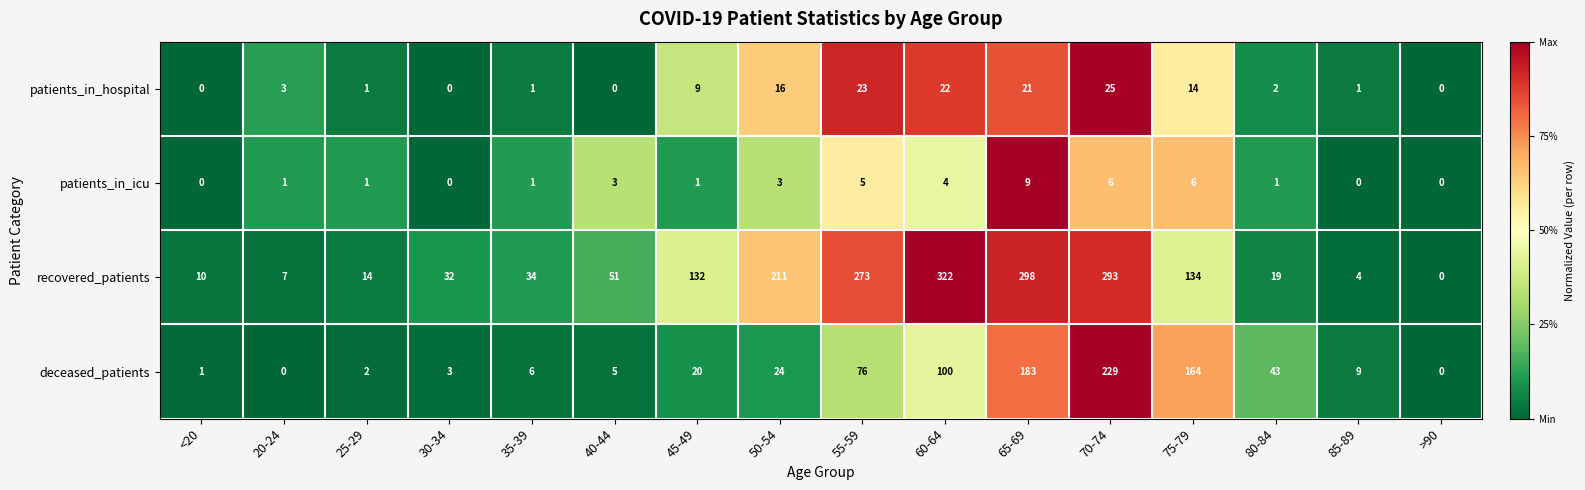

What is the greatest value displayed?

322